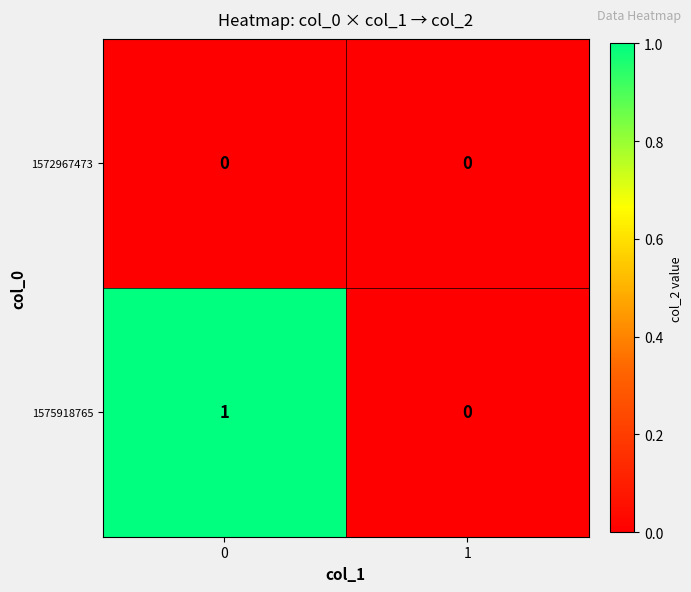

Which series has the largest total across all categories?

1575918765